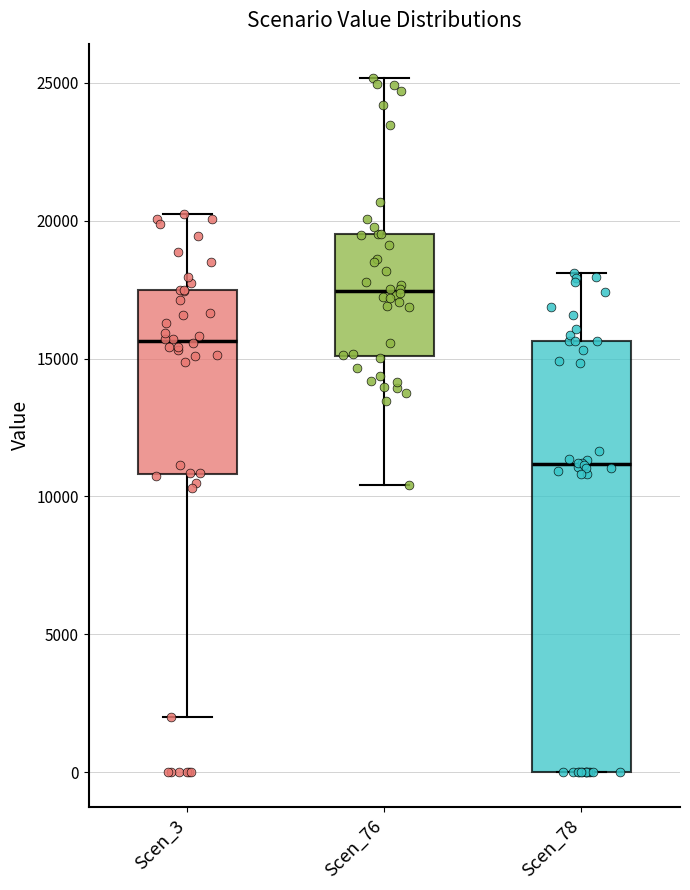

Which box's median line is the lowest?

Scen_78